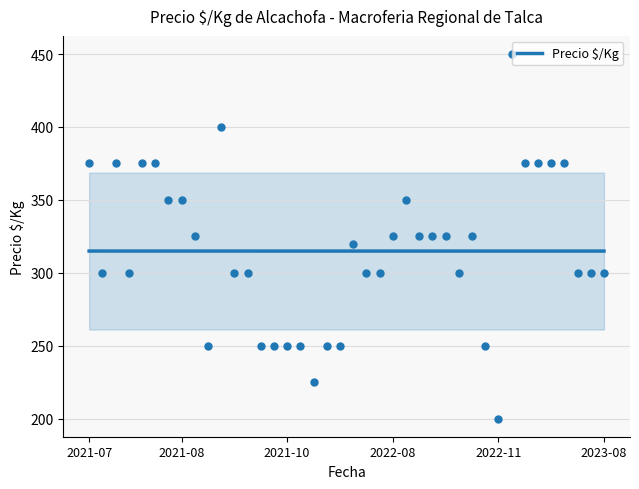

What is the maximum value for Precio $/Kg?

314.9